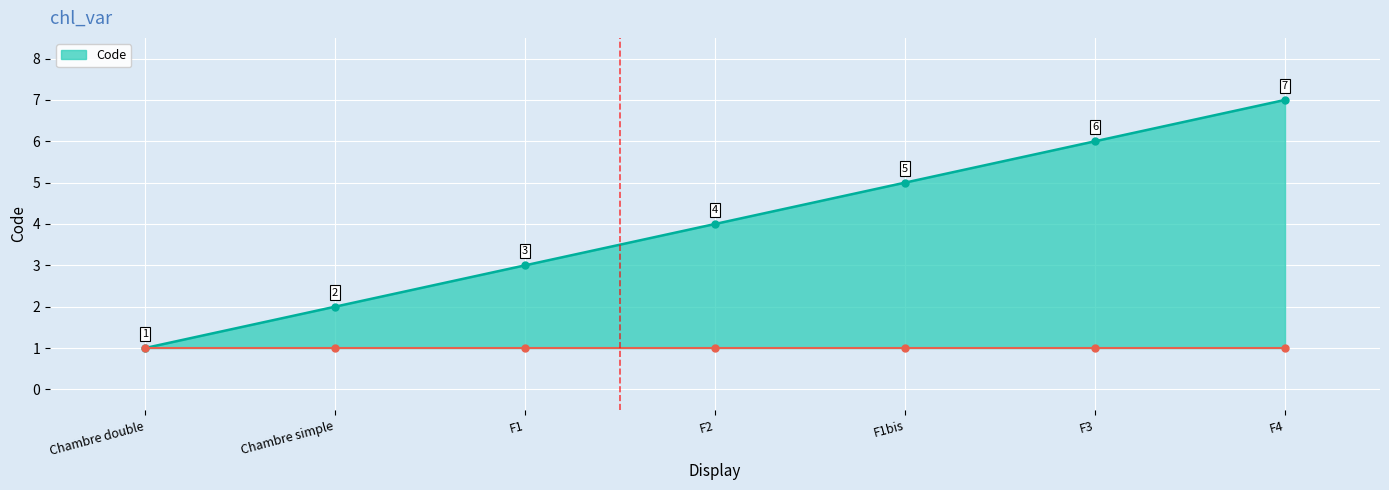

Which label corresponds to the largest value in the chart?

F4